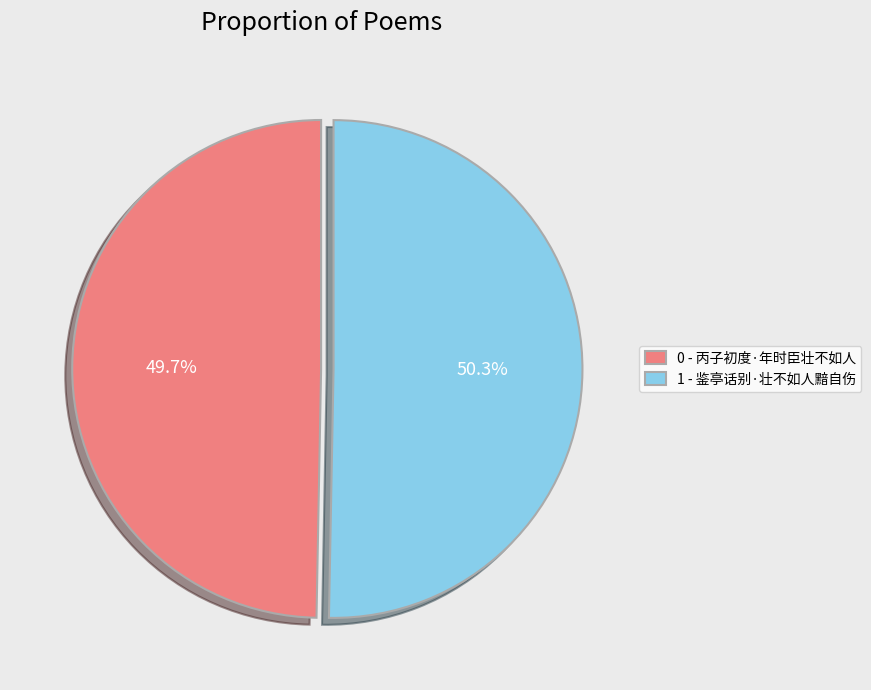

What is the total percentage of 1 - 鉴亭话别·壮不如人黯自伤 and 0 - 丙子初度·年时臣壮不如人?

100.0%